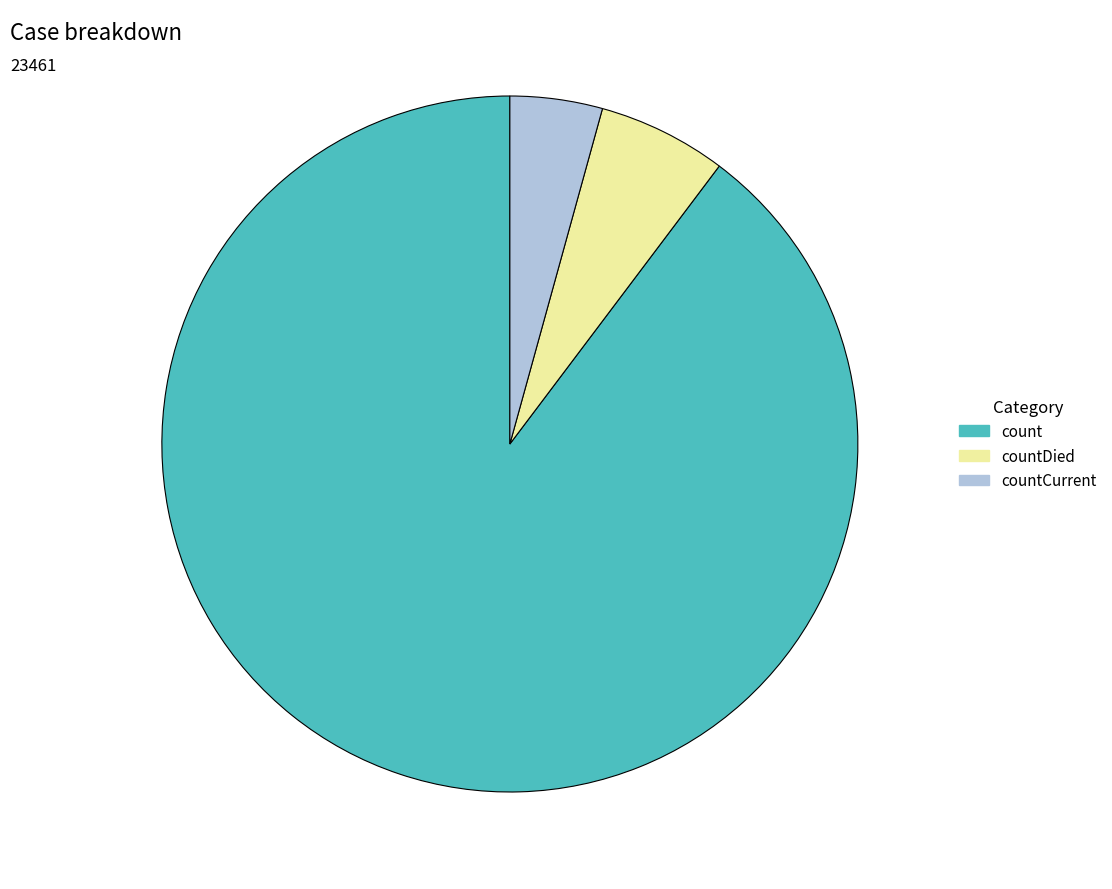

What is the largest slice in the pie chart?

count